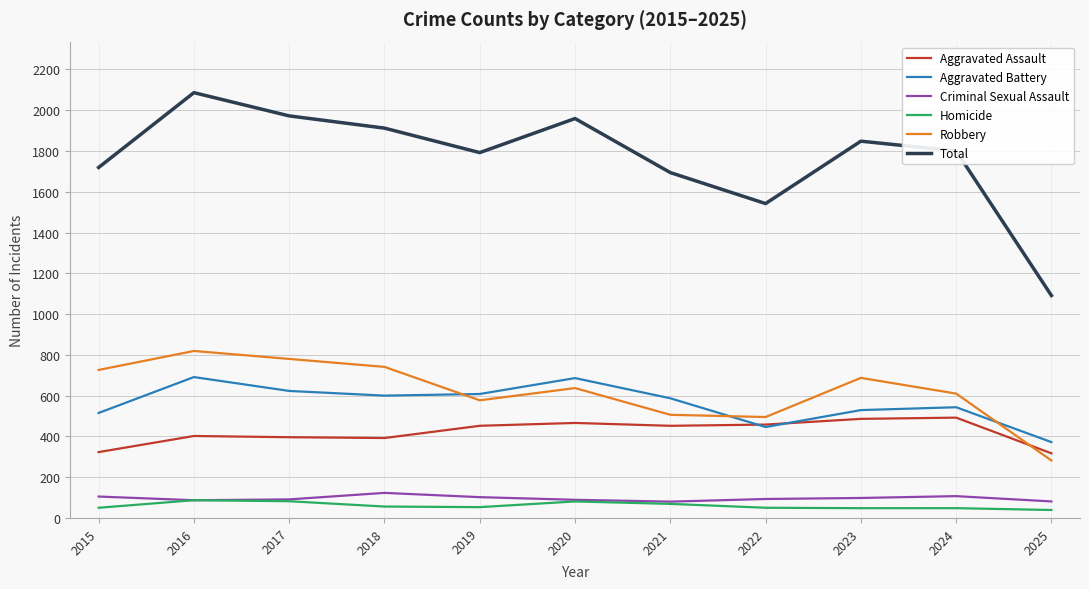

What is the difference between the maximum and minimum values in the Criminal Sexual Assault series?

43